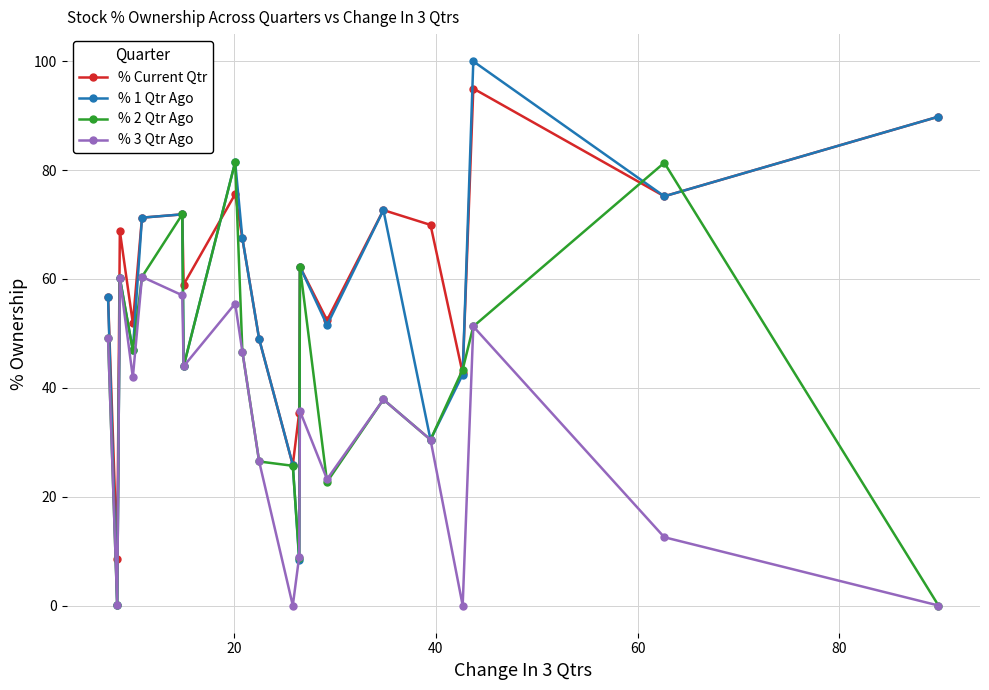

What is the maximum value shown in the chart?

100.0